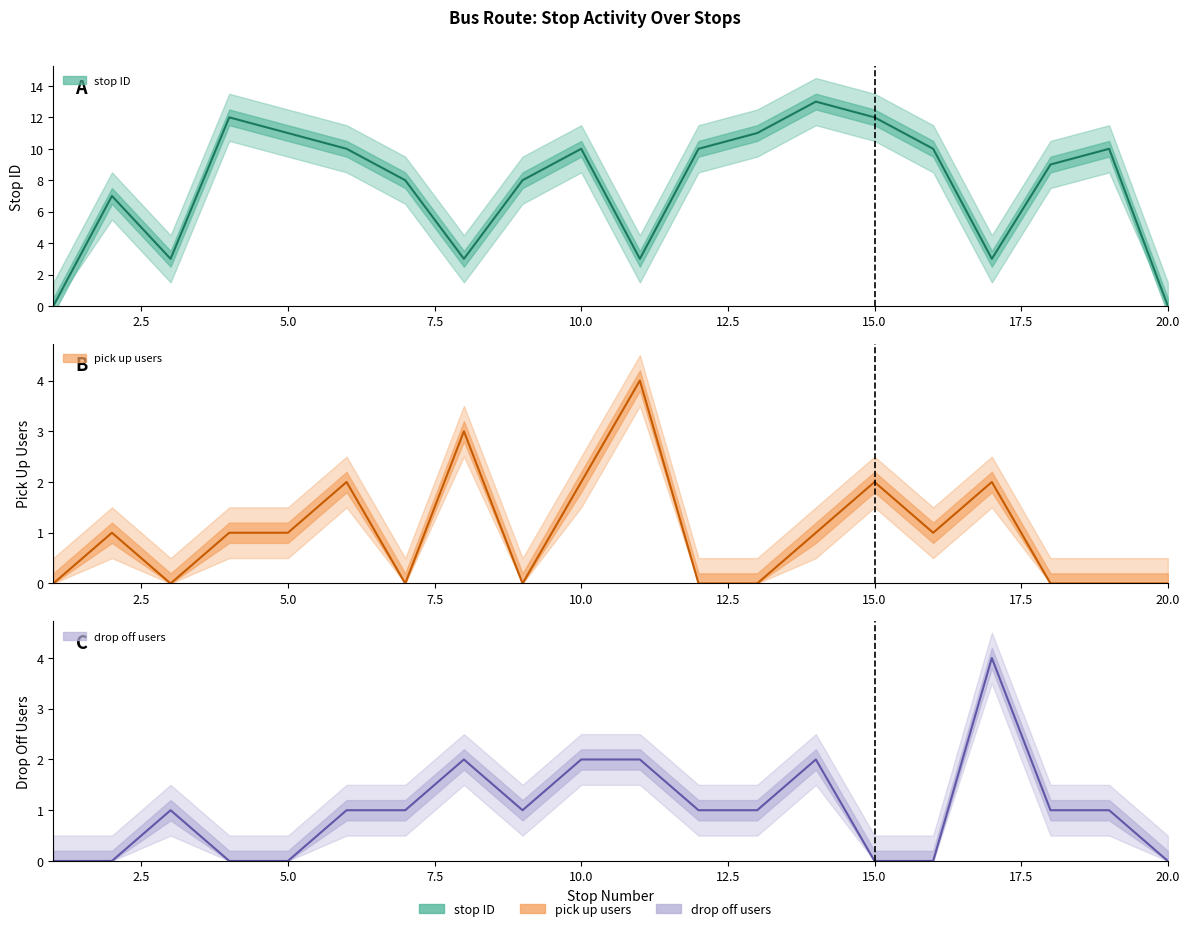

How many lines are shown in the chart?

3